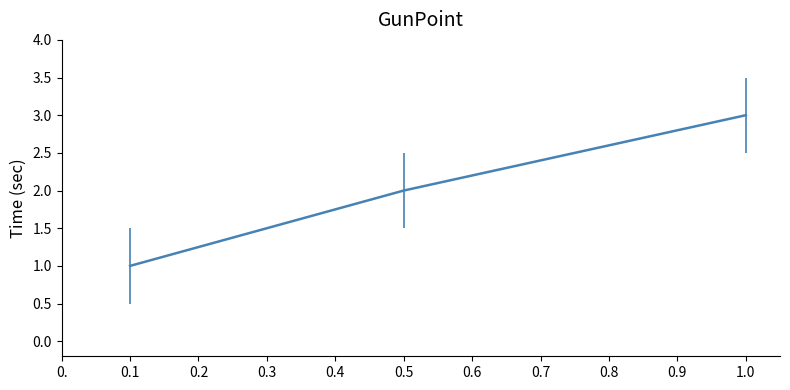

What is the change in value from 0.1 to 0.5?

+1